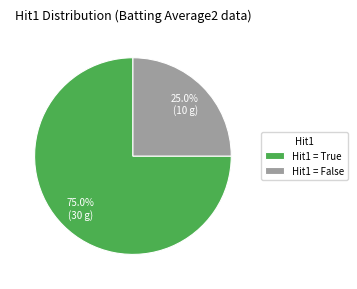

Is there a majority slice in this chart?

Yes